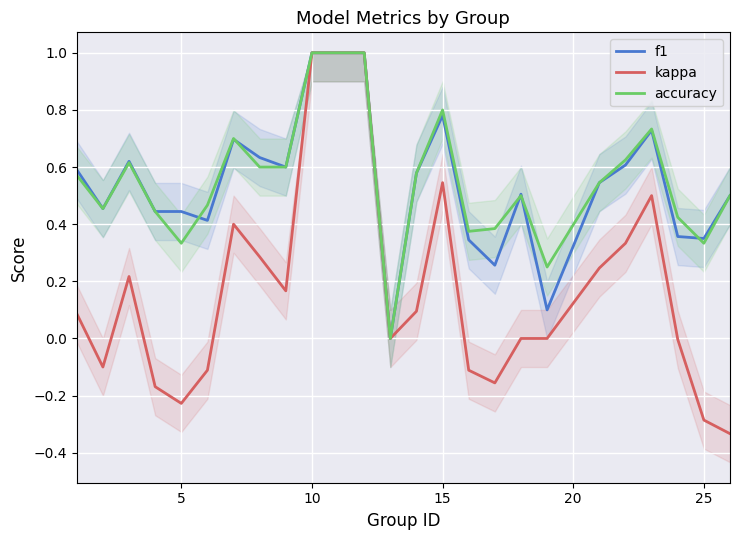

True or false: kappa has a value of -0.1 at 5.

False